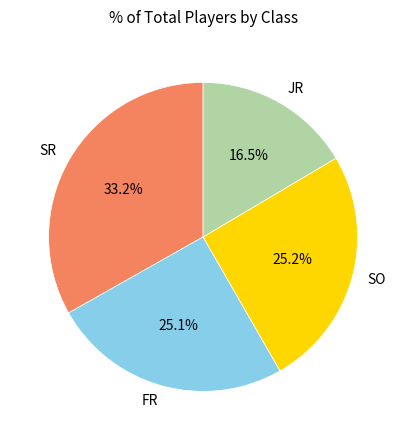

Is FR the majority of the pie?

No